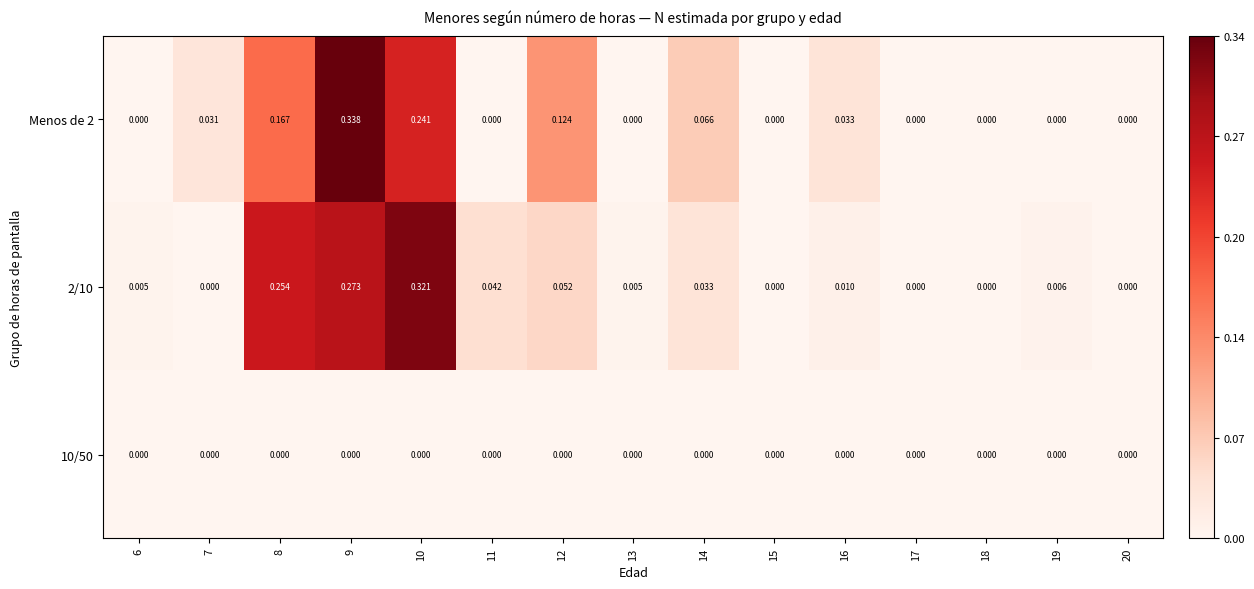

Is the value of 10/50 at 15 greater than the value of 2/10 at 8?

No